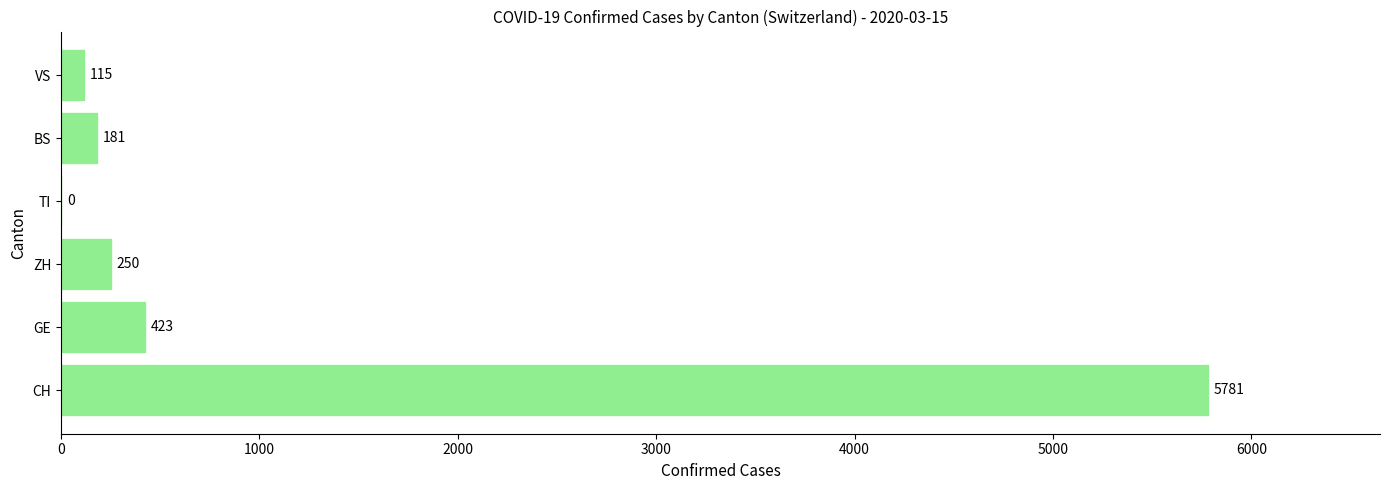

What is the ratio of the value at ZH to the value at VS?

2.2